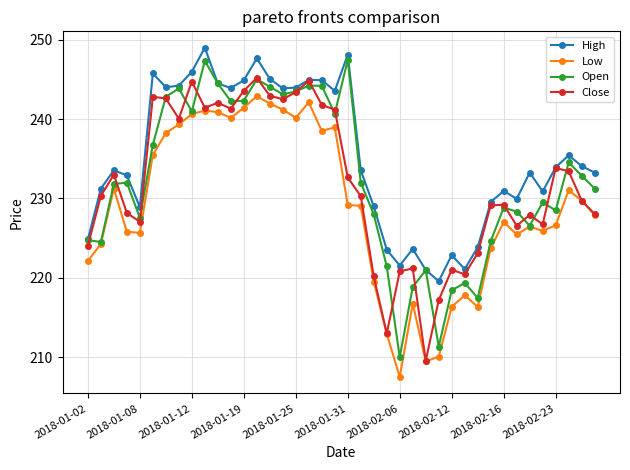

True or false: Low and High intersect in this chart.

False